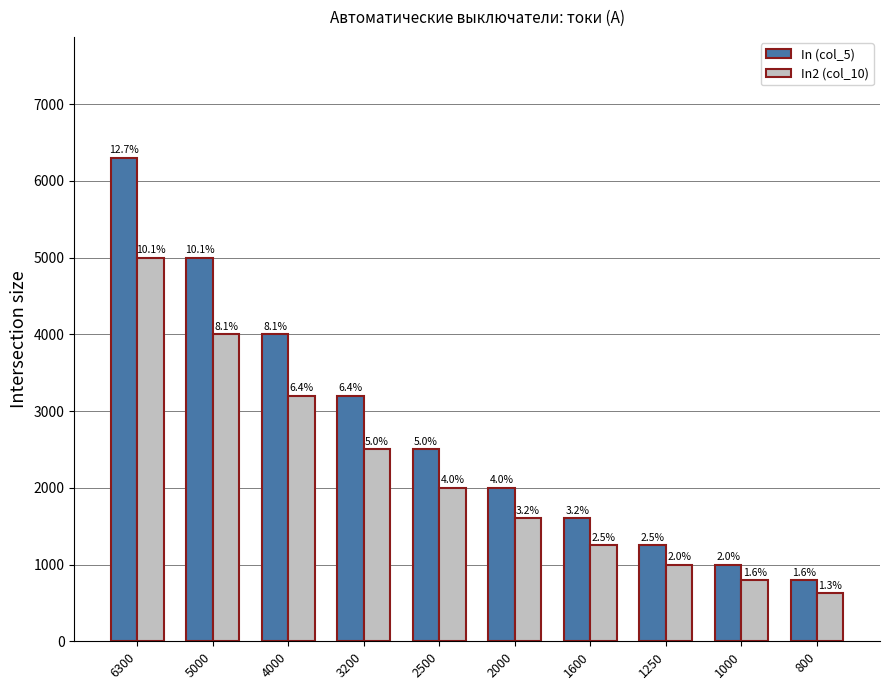

True or false: In2 (col_10) has a value of 1214 at 5000.

False